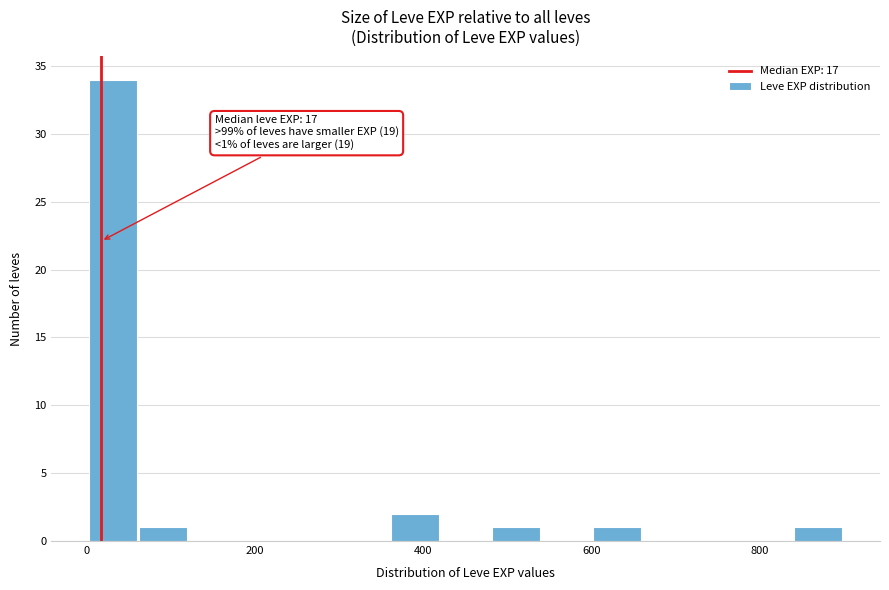

Around what value on the x-axis is the tallest bar? Give the approximate position of its centre, as read against the axis.

40